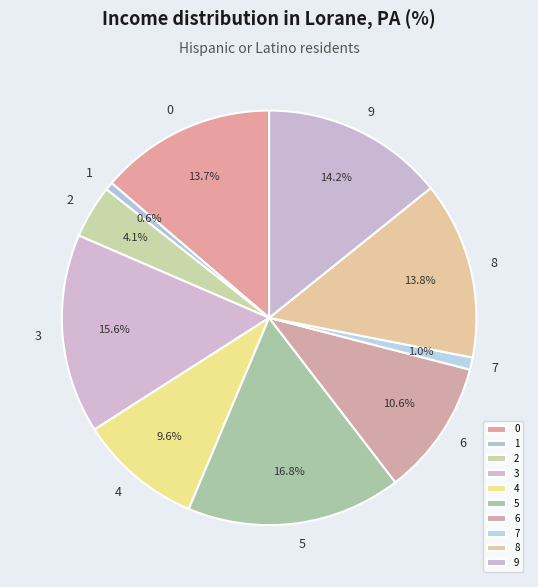

Which category has the biggest portion of the pie?

5